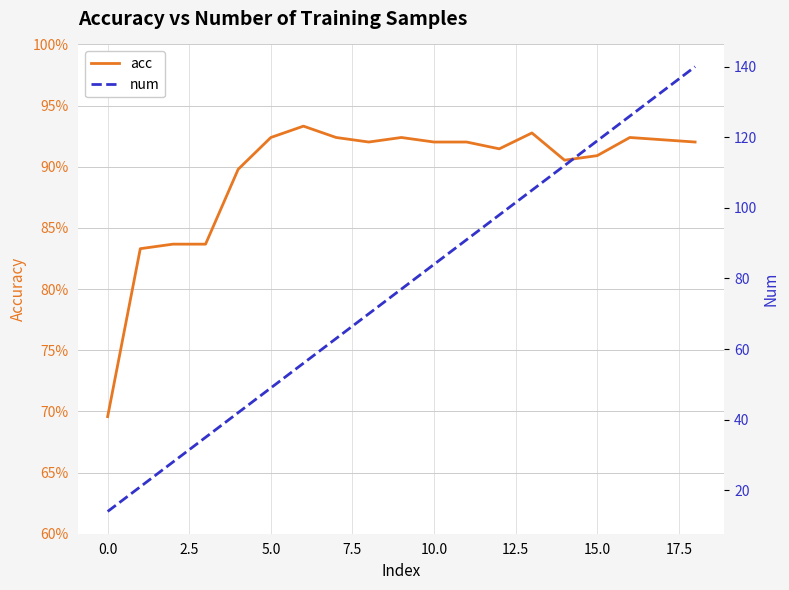

The acc series shows 0.9 at 5.0. True or false?

True